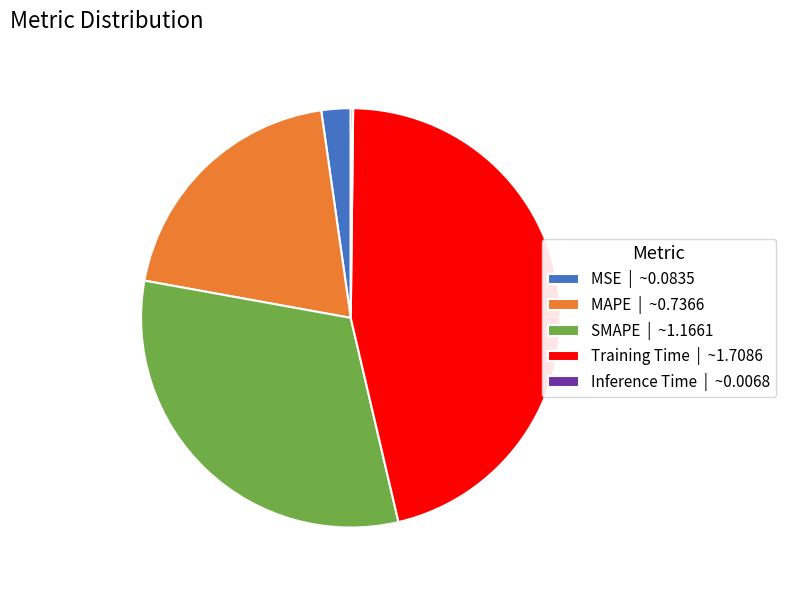

Combined, do SMAPE | ~1.1661 and MAPE | ~0.7366 account for over 50%?

Yes